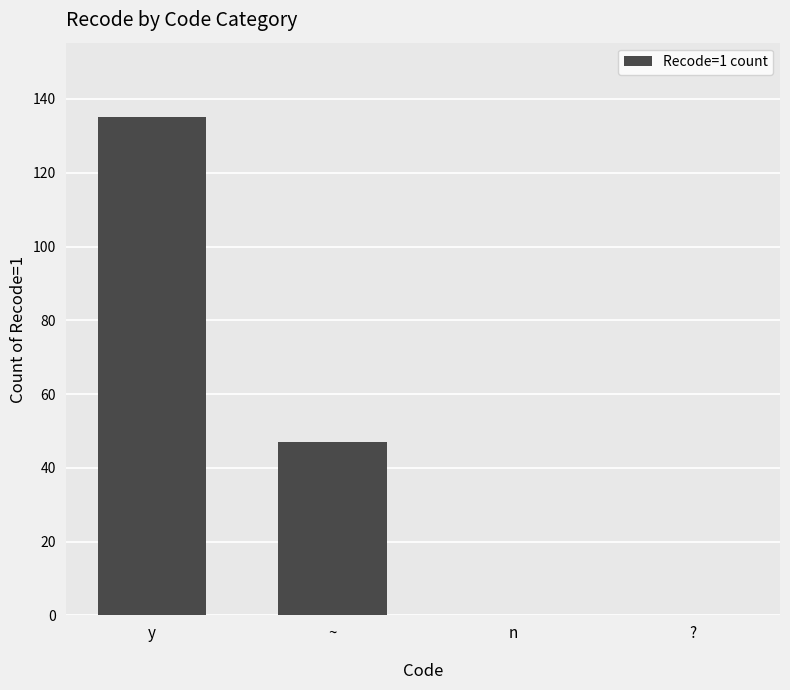

Reading right to left, what are all the values shown in this chart?

?=0	n=0	~=47	y=135